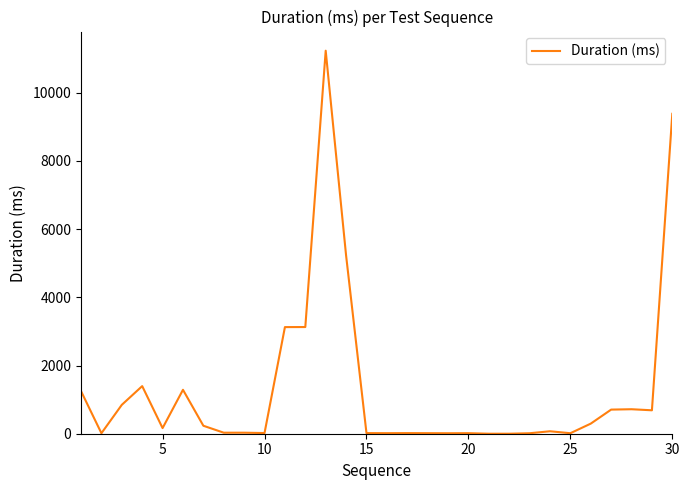

What is the maximum value shown in the chart?

11230